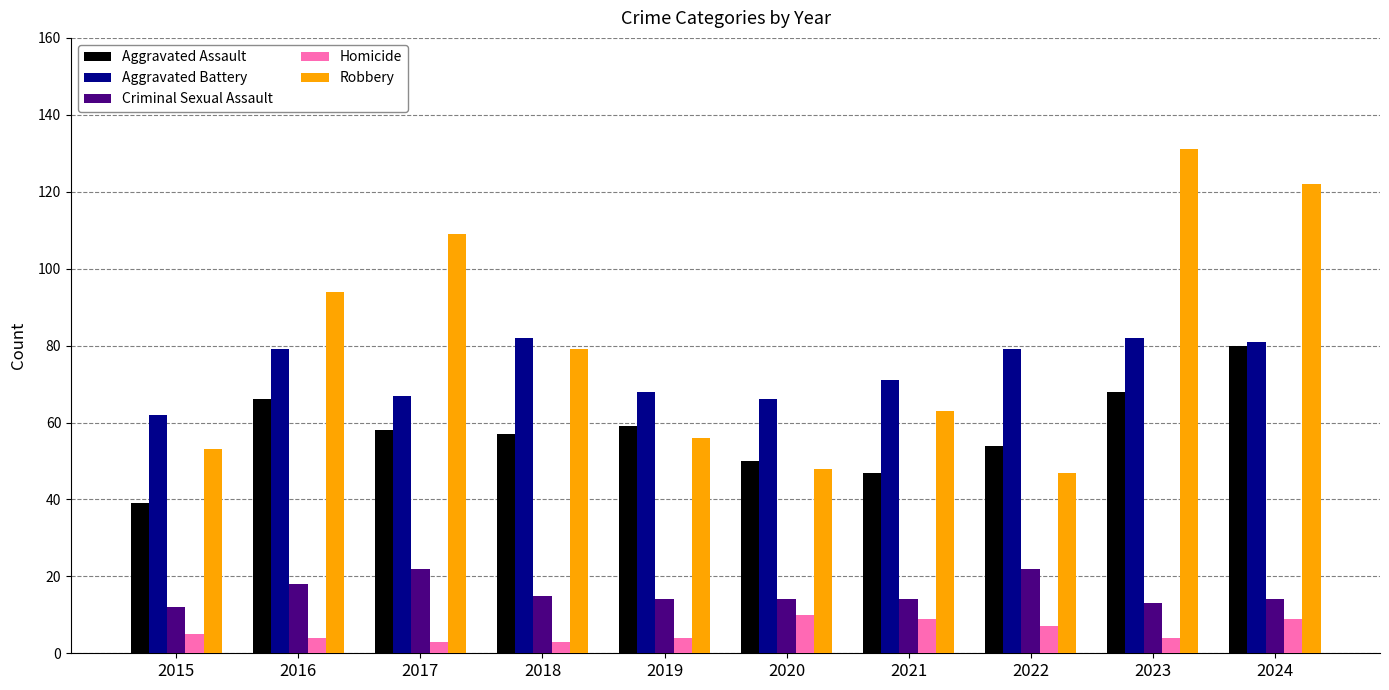

How many series are shown in this chart?

5